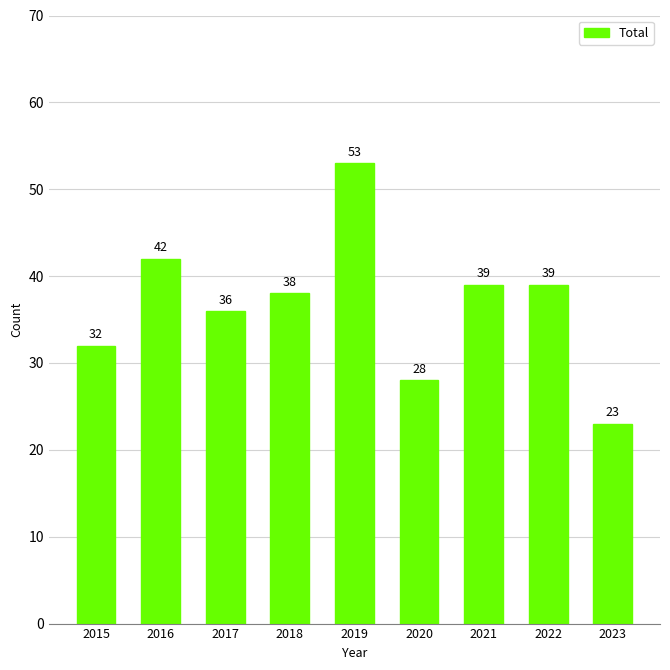

Between 2020 and 2021, which is larger?

2021